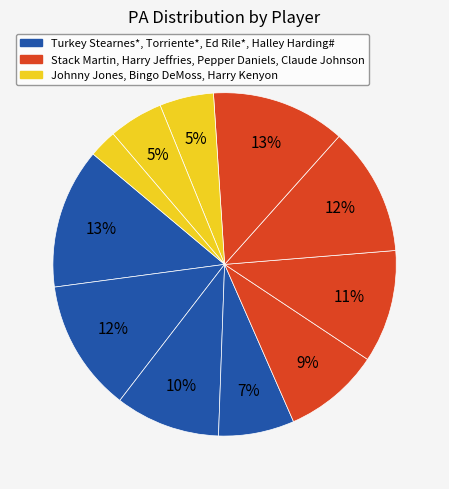

To the nearest percent, what is the difference between the largest and smallest slice percentages?

11%